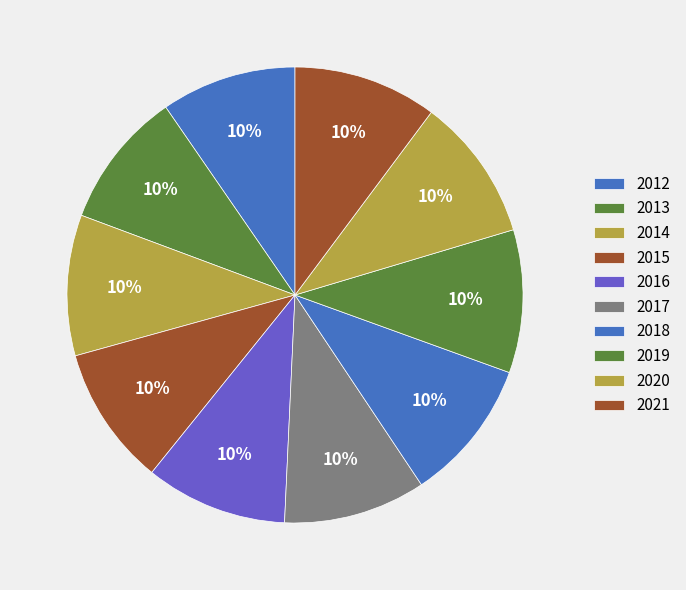

How many segments does this pie chart have?

10